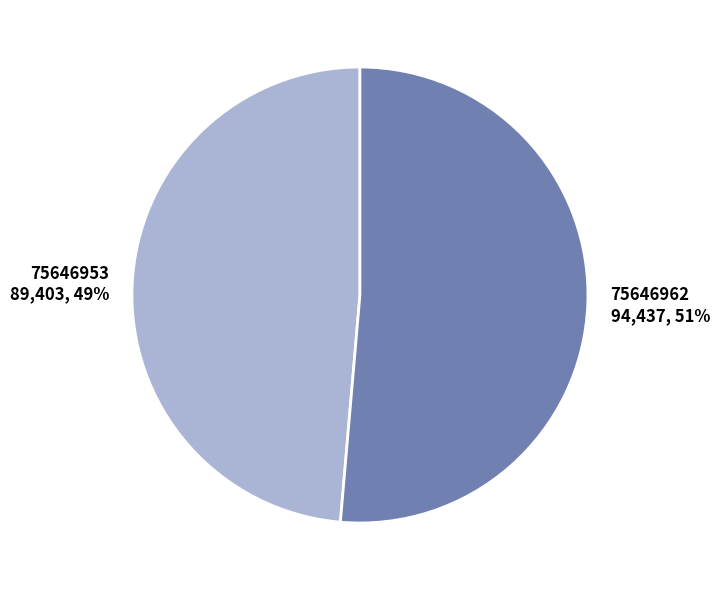

How many slices are in this pie chart?

2